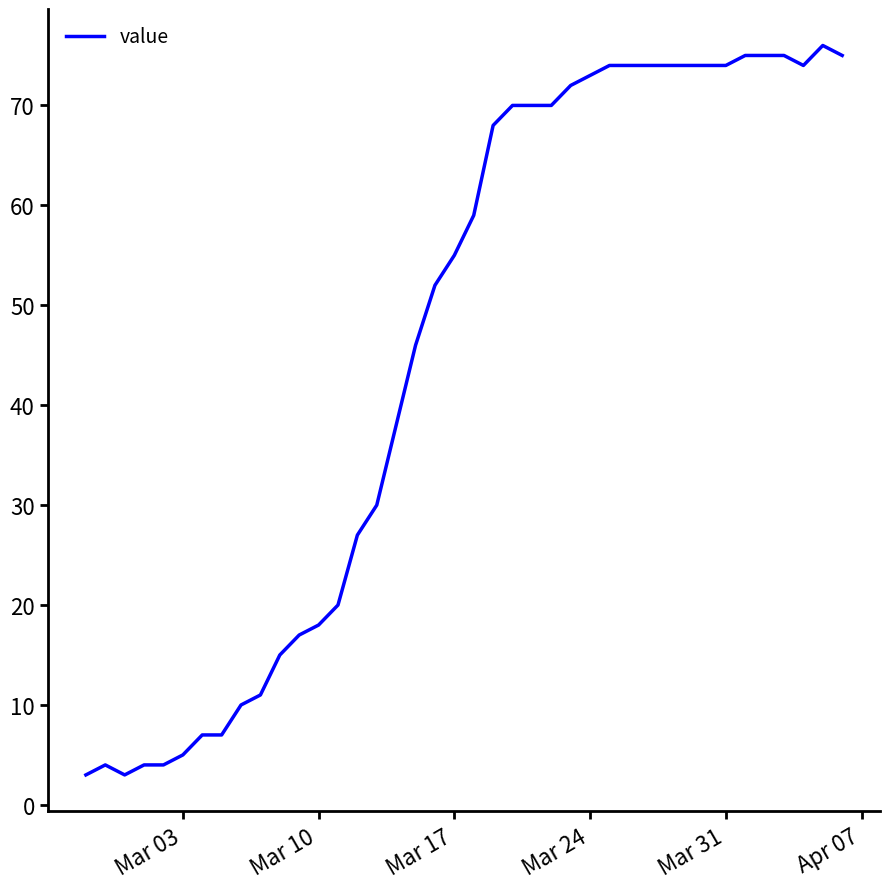

What is the difference between the maximum and minimum values?

73